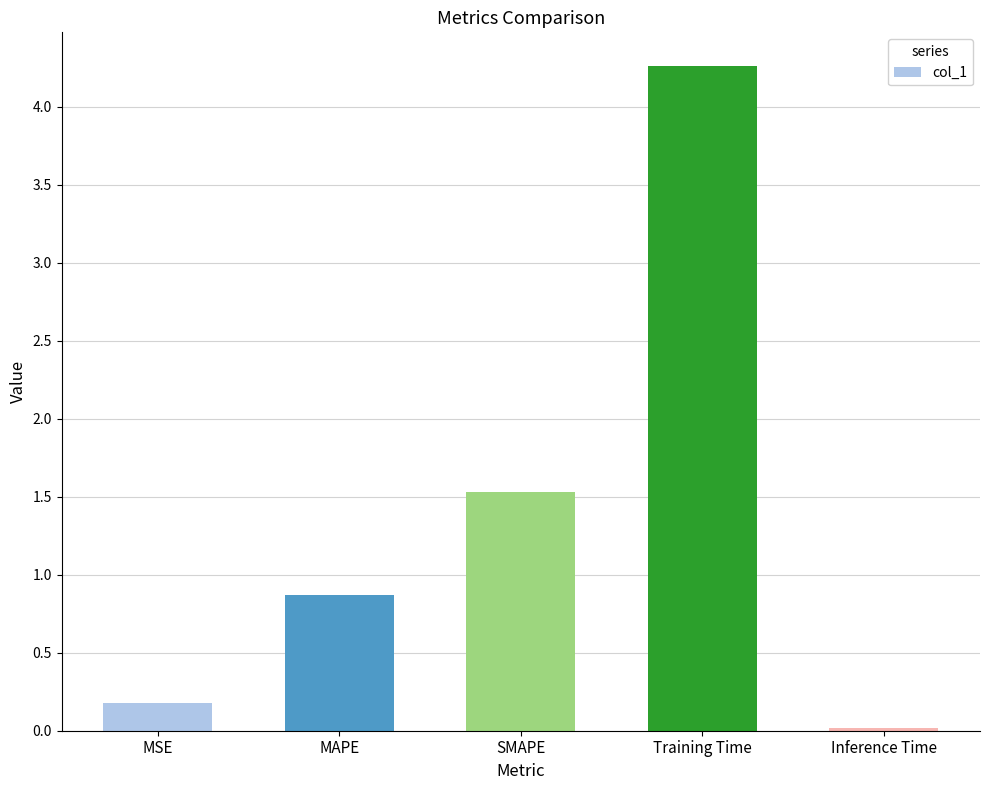

What is the difference between the maximum and second lowest values?

4.1